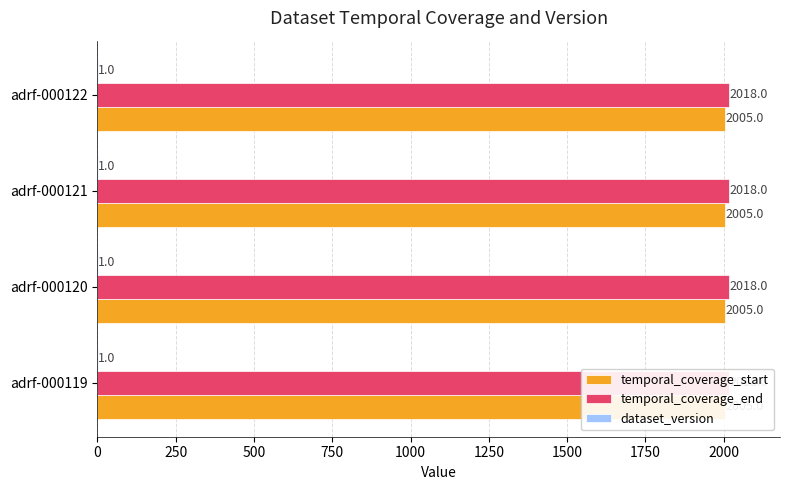

The temporal_coverage_start series shows 3437 at adrf-000122. True or false?

False